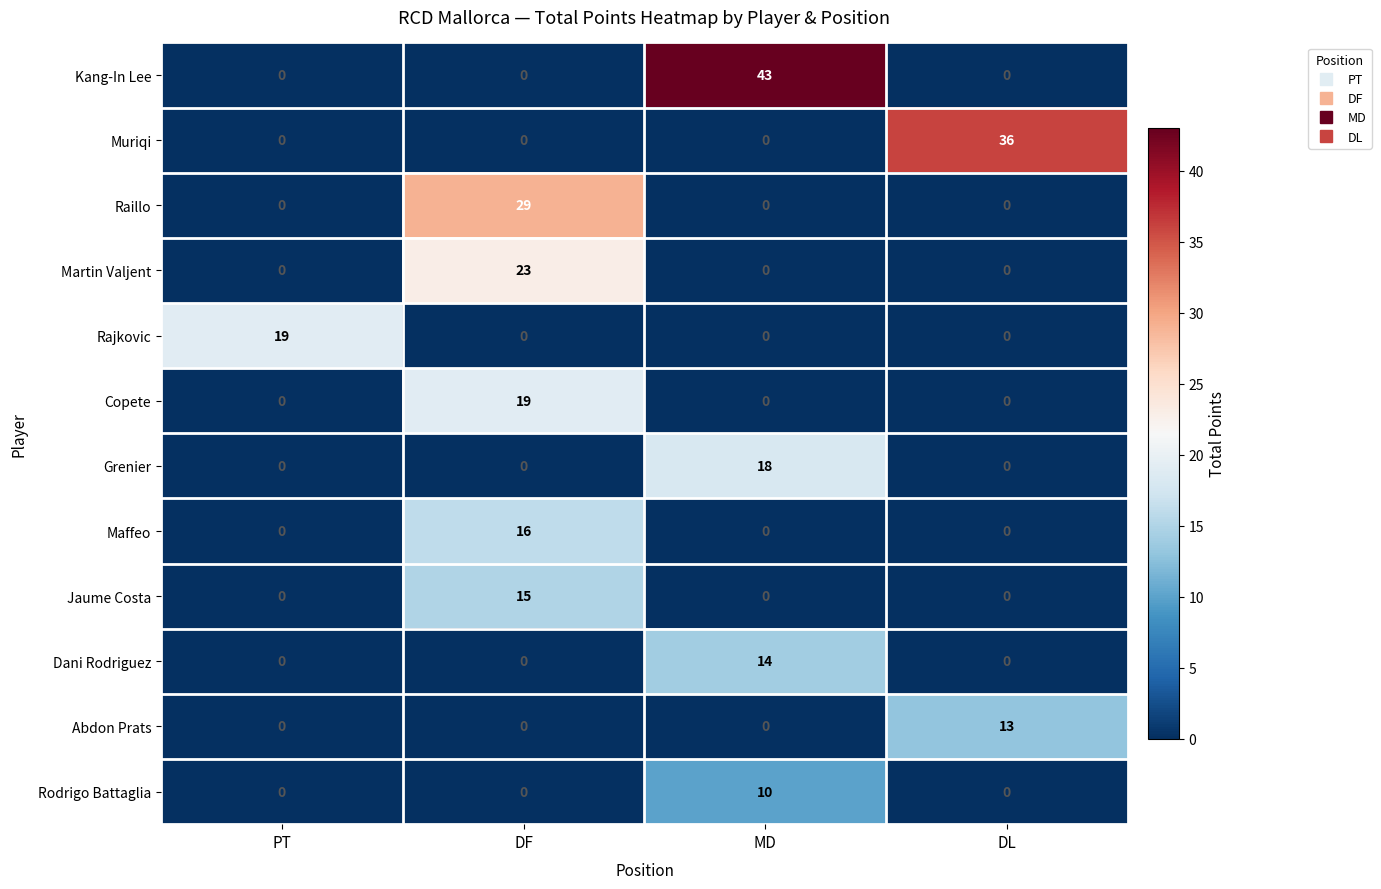

Is it true that Copete equals 0 at DL?

True